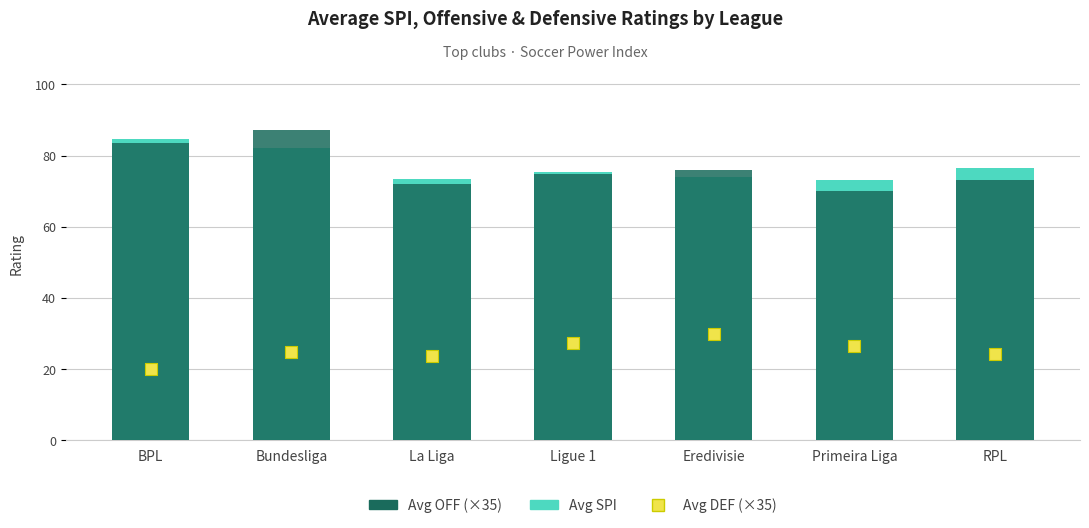

What are all the series names shown in the legend?

Average SPI, Average OFF (×35), Average DEF (×35)